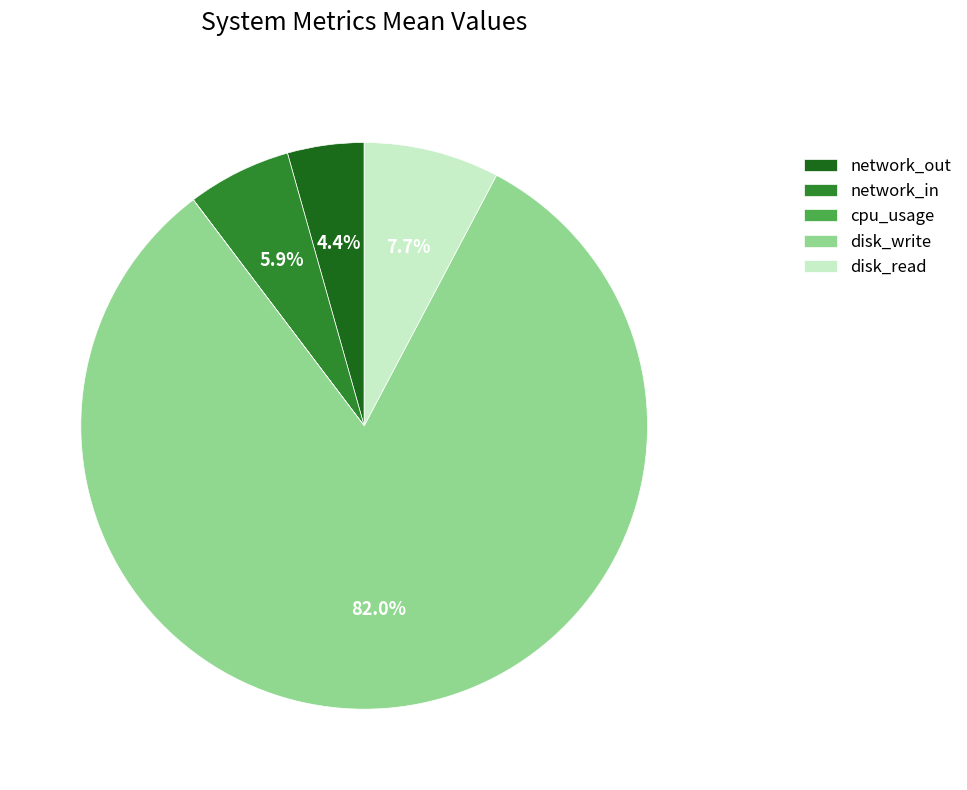

Which category has the biggest portion of the pie?

disk_write